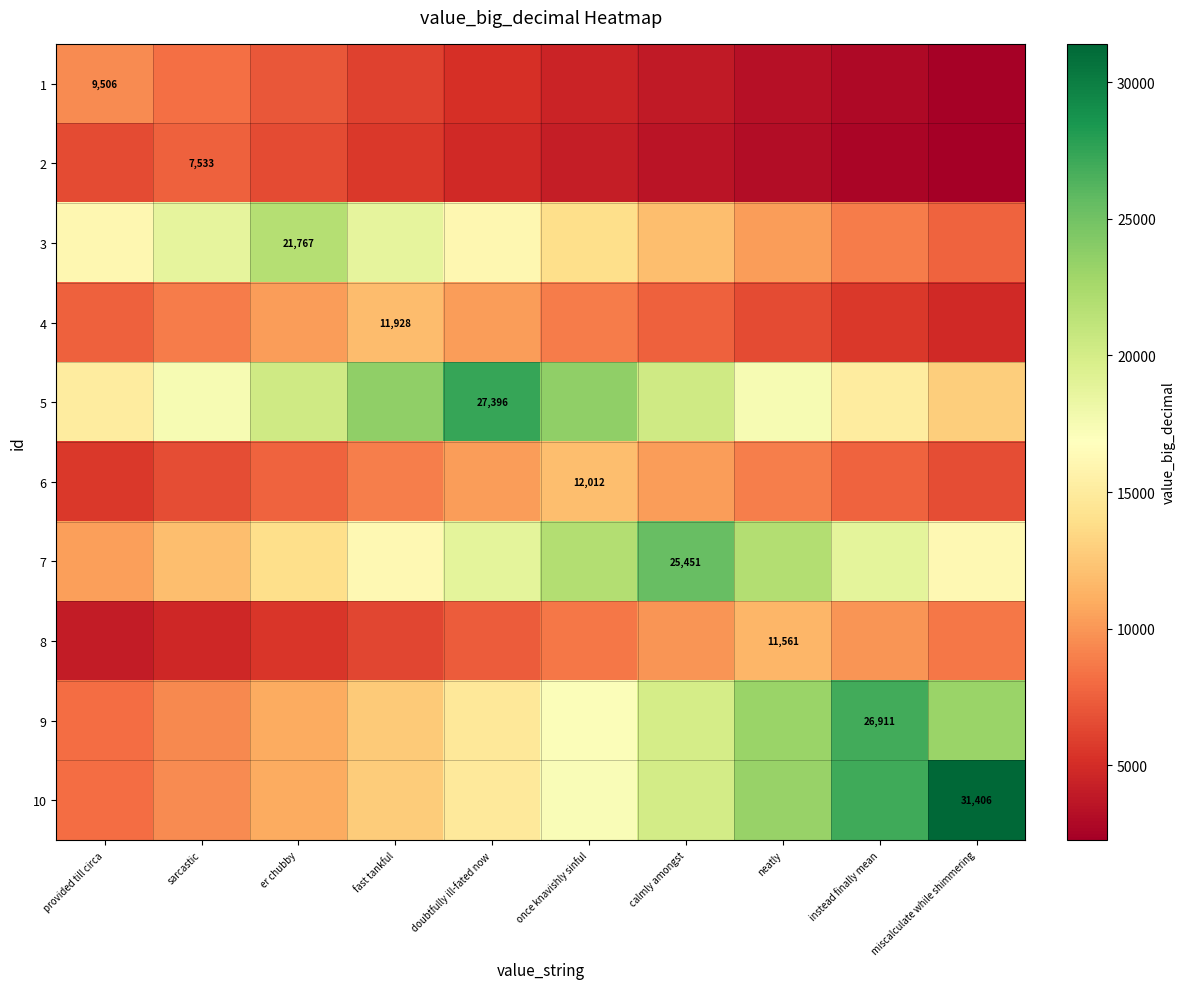

What is the spread (max minus min) of values at fast tankful?

17999.1